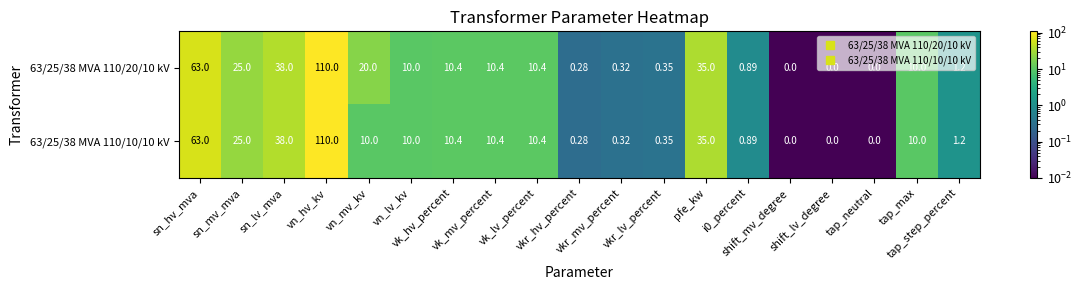

Which label corresponds to the smallest value in the chart?

shift_mv_degree